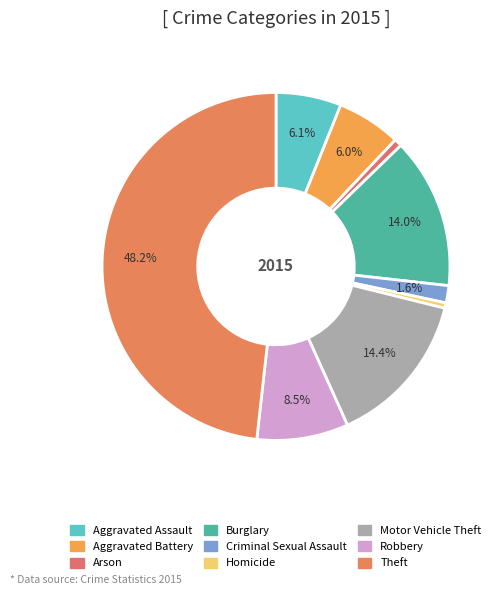

True or false: Motor Vehicle Theft accounts for 28% of the total.

False